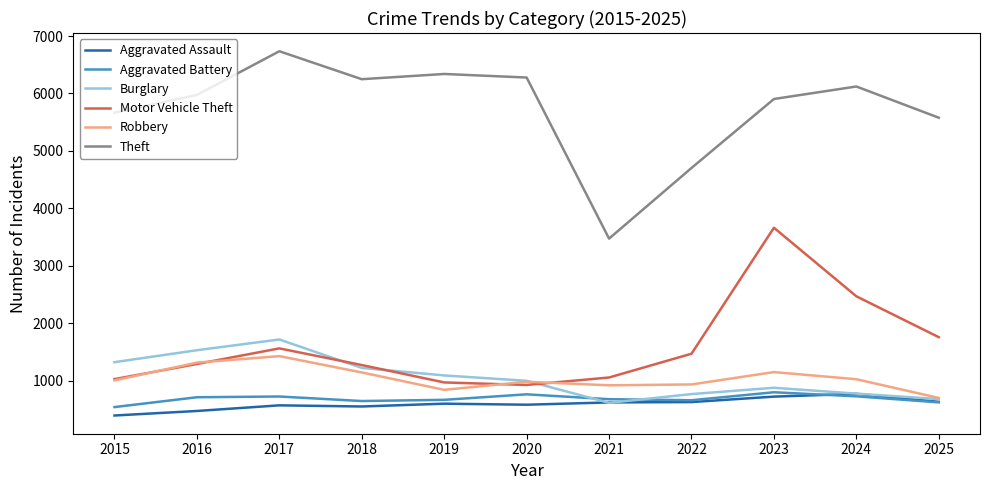

Which category has the highest value across all series?

2017